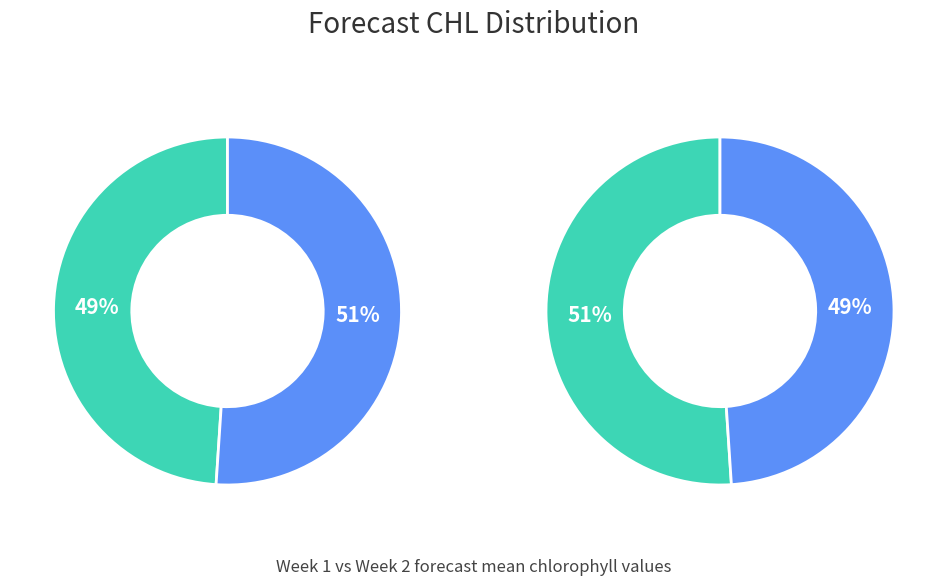

True or false: 1 accounts for 49% of the total.

True